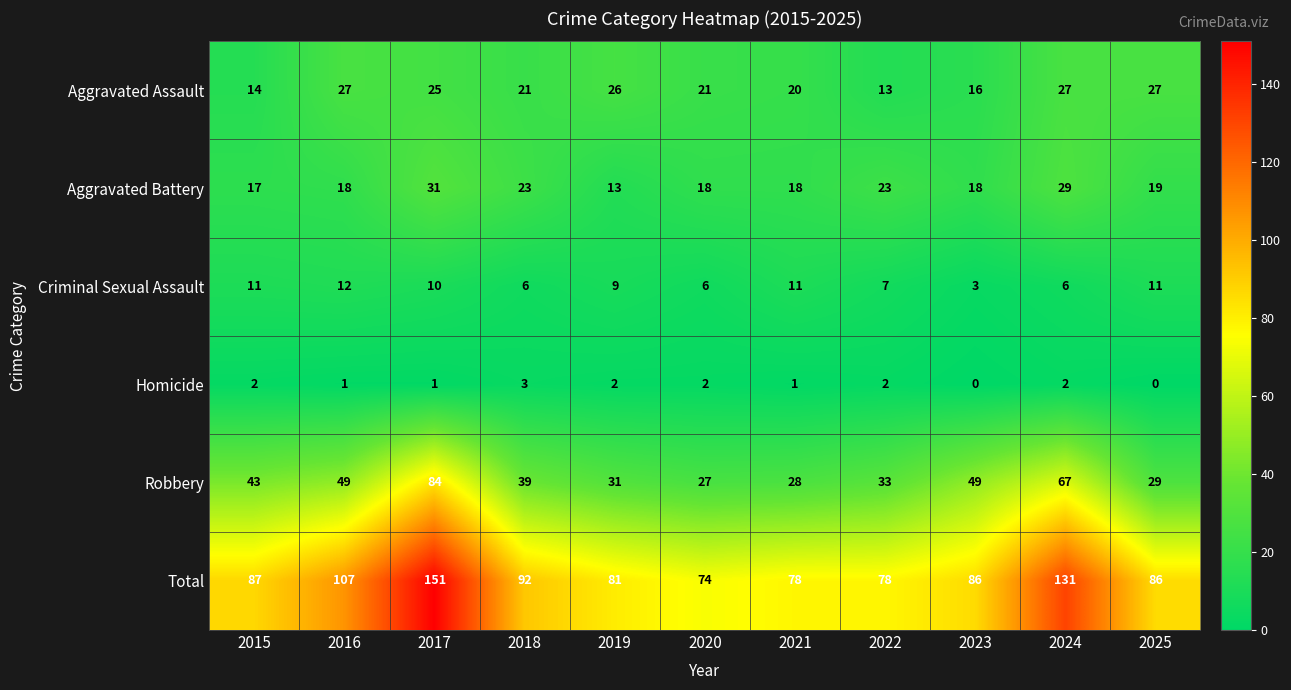

What is the spread (max minus min) of values at 2024?

129